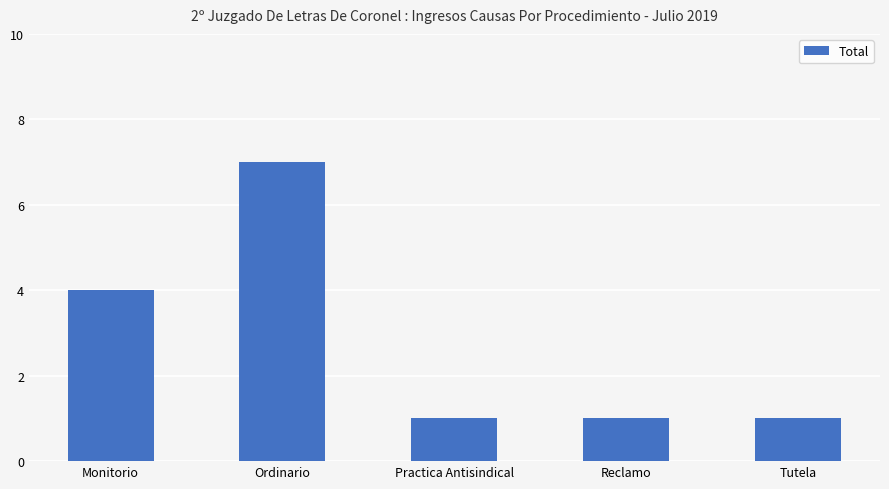

Which label corresponds to the largest value in the chart?

Ordinario